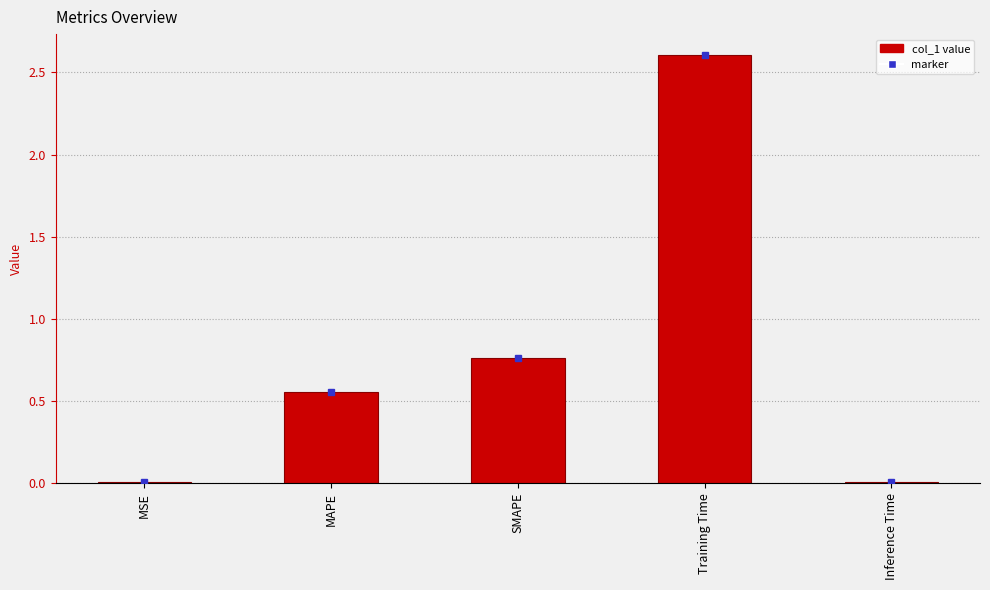

What is the maximum value shown in the chart?

2.6